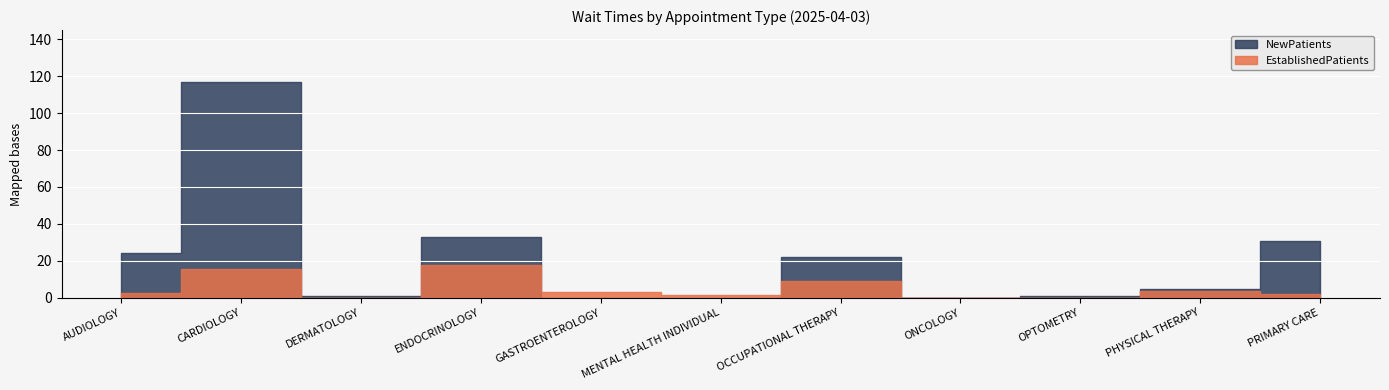

Where is NewPatients nearest to the value 58?

ENDOCRINOLOGY